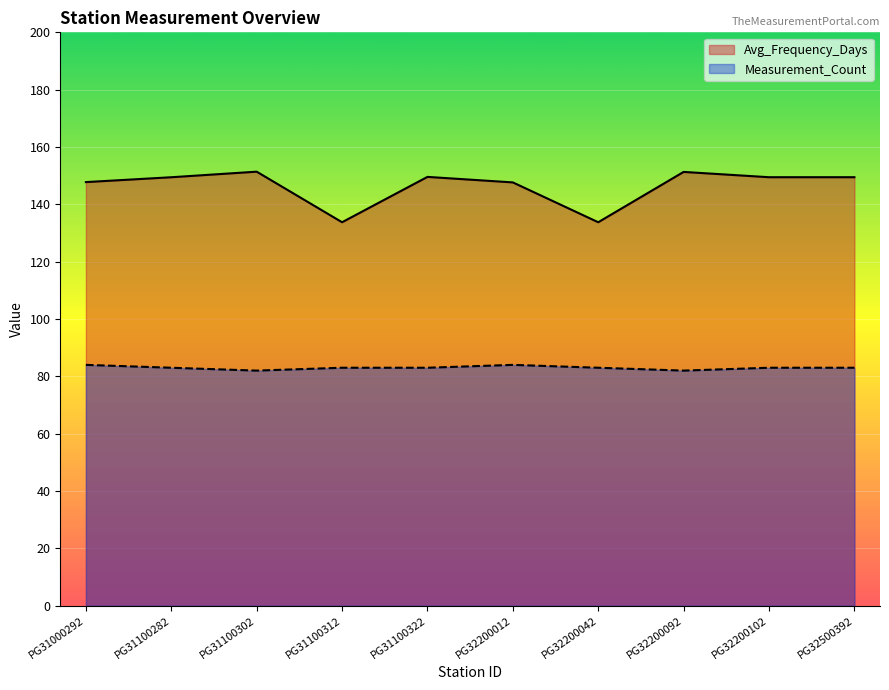

At which category is the sum across all series the highest?

PG31100302